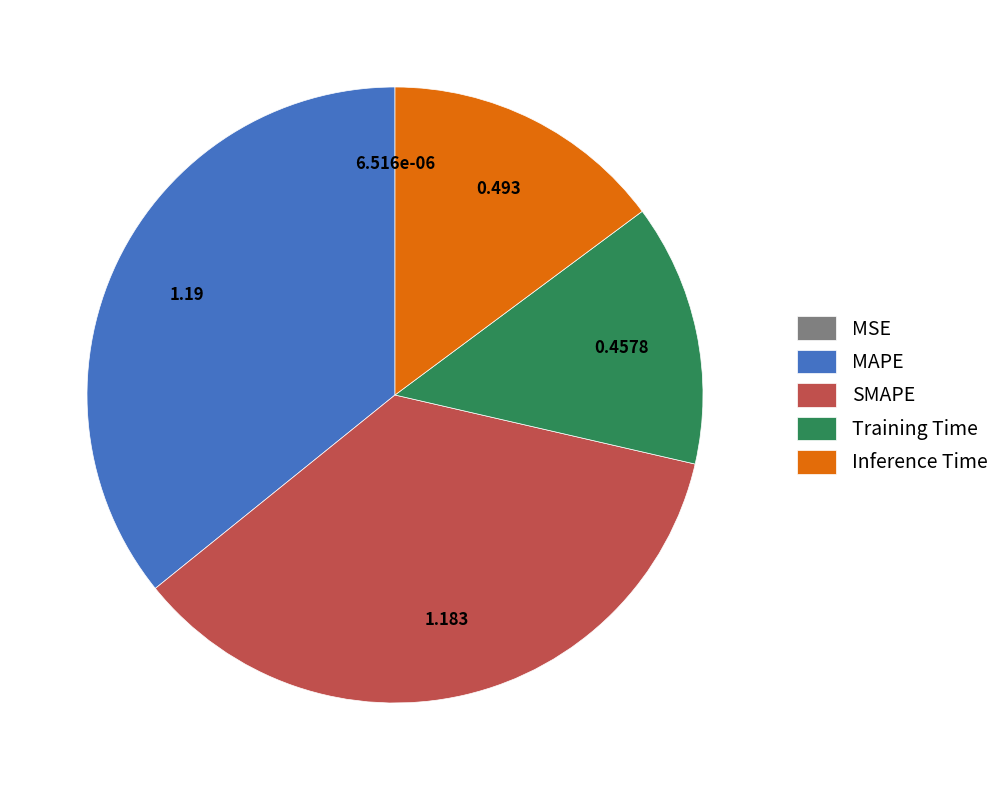

Between Inference Time and MAPE, which is larger?

MAPE